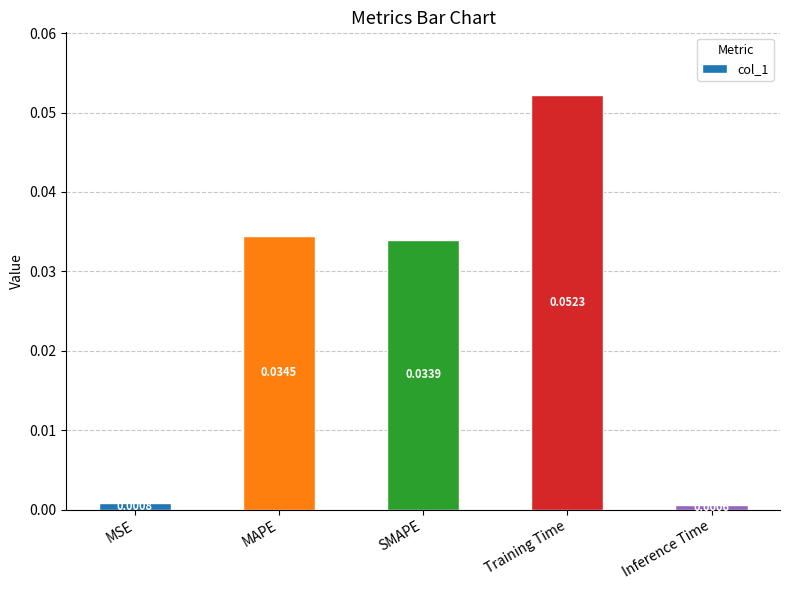

How many distinct data groups are displayed?

1